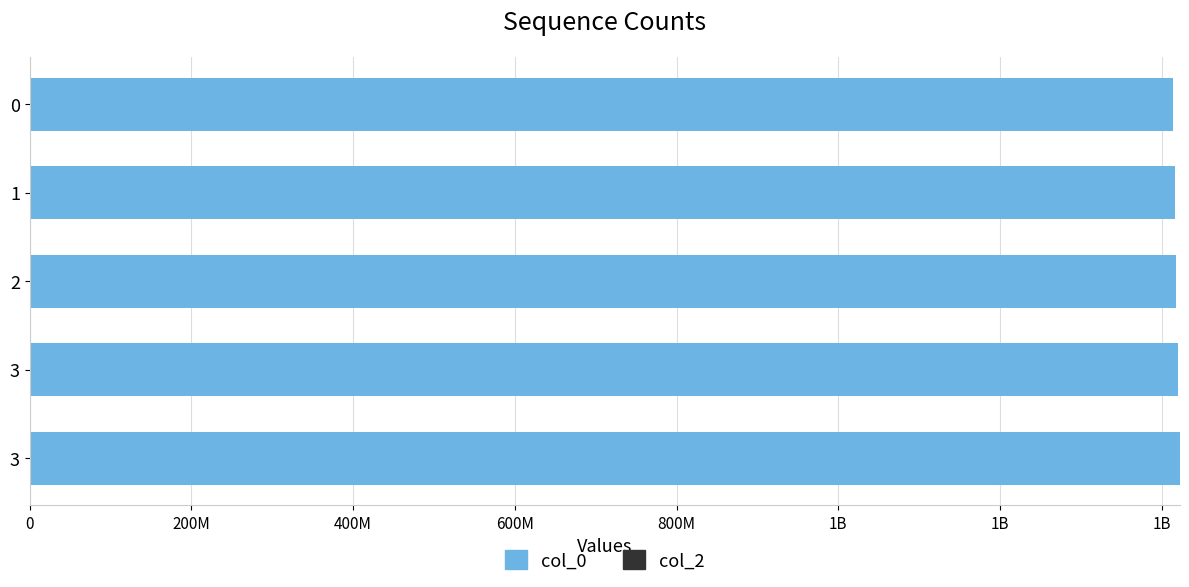

Does the chart contain any negative values?

No